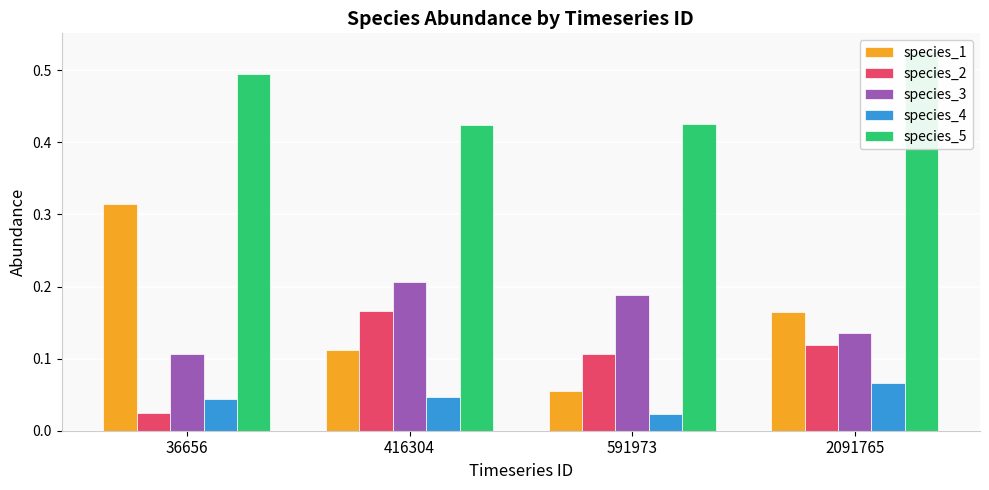

Read the species_1 value at 416304.

0.1